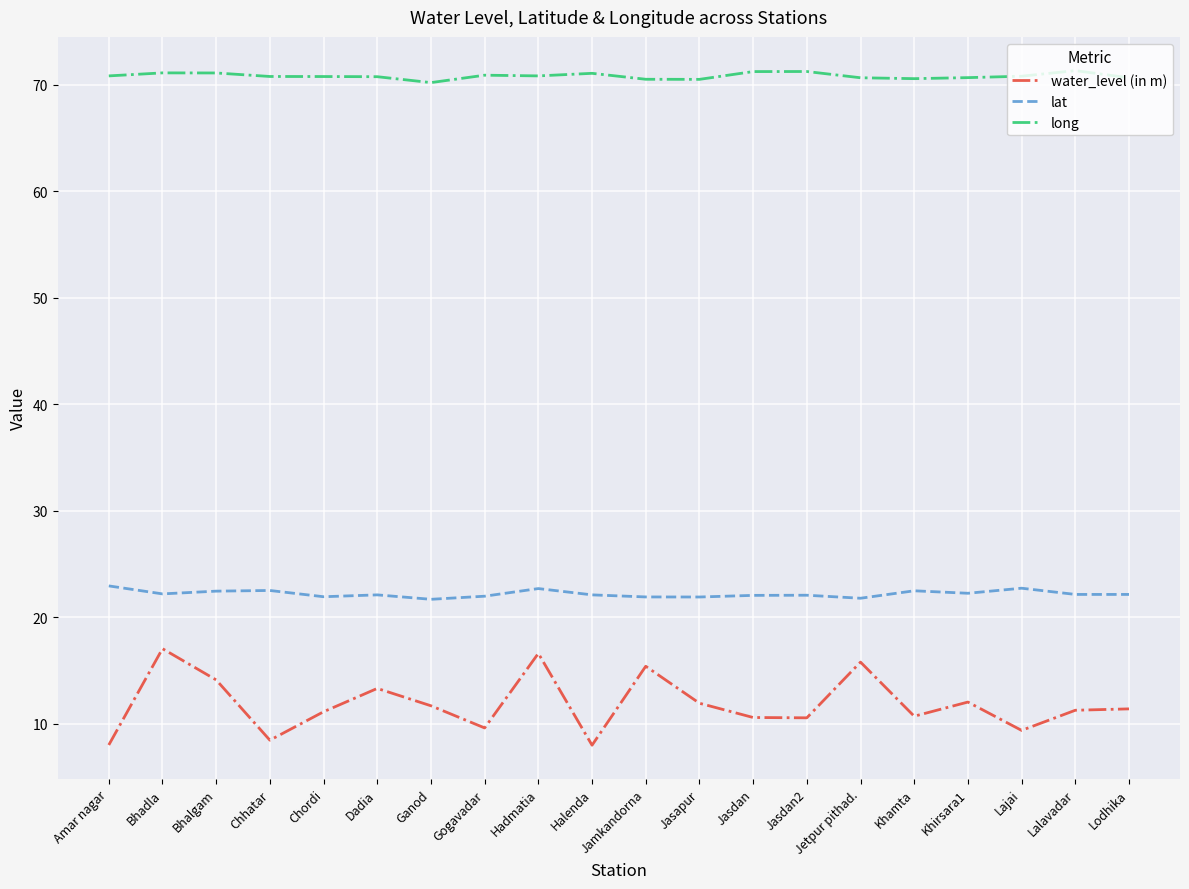

Does the chart have visible grid lines?

Yes